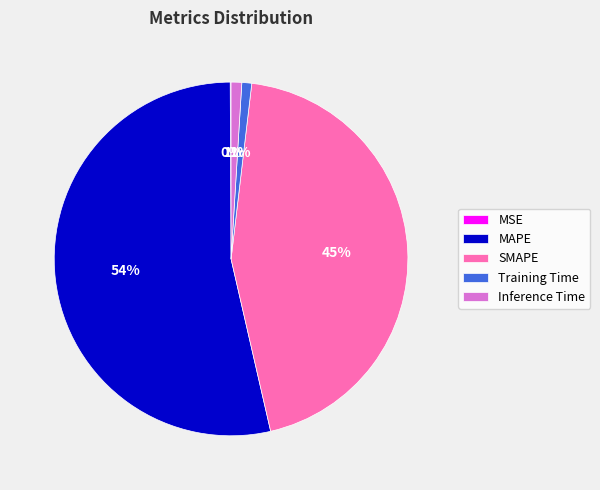

Does any single category account for the majority?

Yes